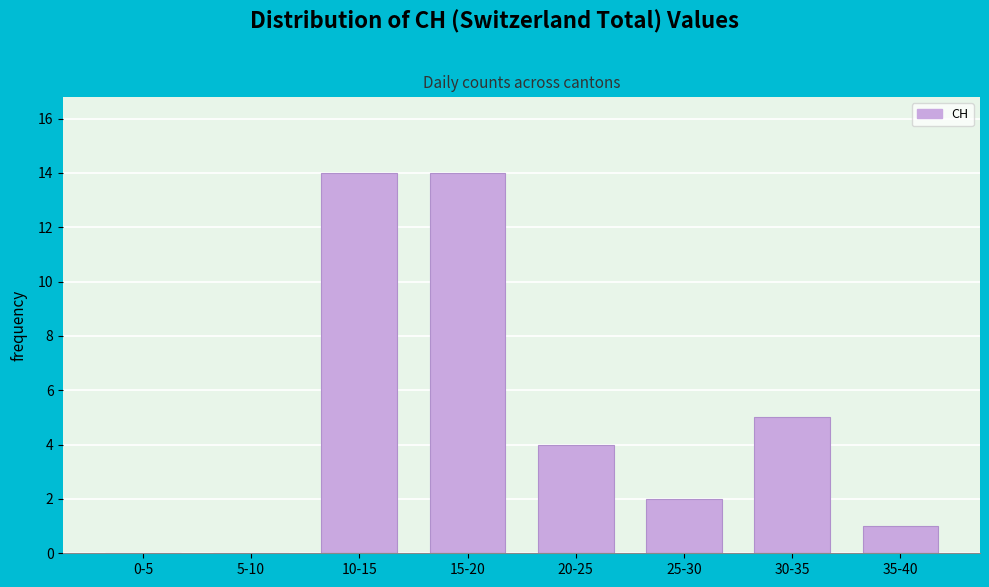

Reading left to right, what are all the values shown in this chart?

0-5=0	5-10=0	10-15=14	15-20=14	20-25=4	25-30=2	30-35=5	35-40=1